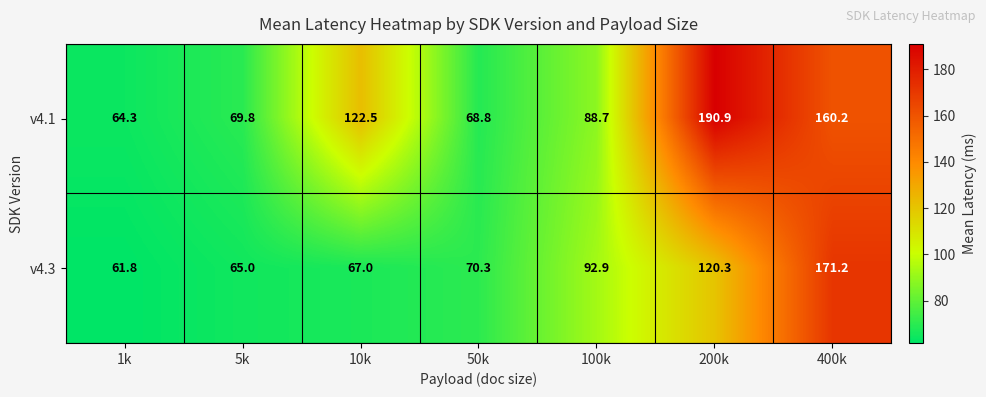

How many data points in v4.3 are above 70?

4